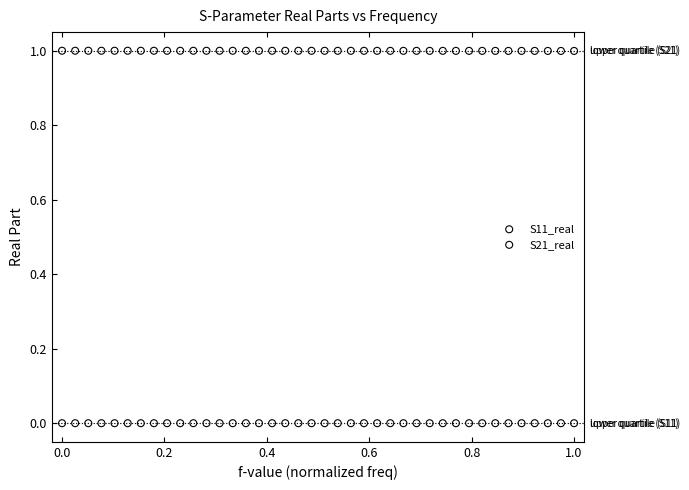

What is the X range (max minus min) for the scatter plot?

1.0